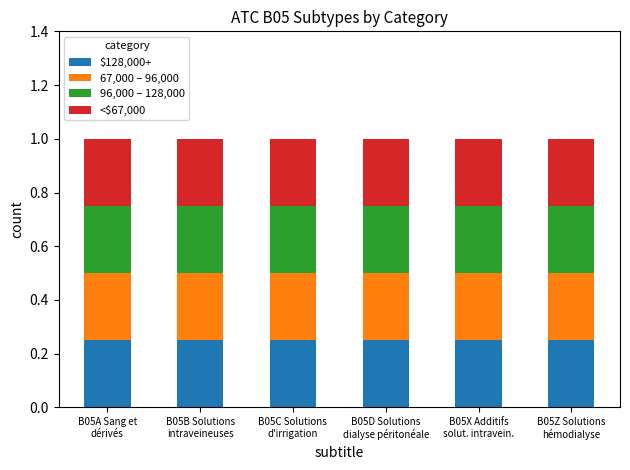

Is it true that B05D Solutions pour dialyse péritonéale equals 1 at B05Z Solutions pour hémodialyse?

False